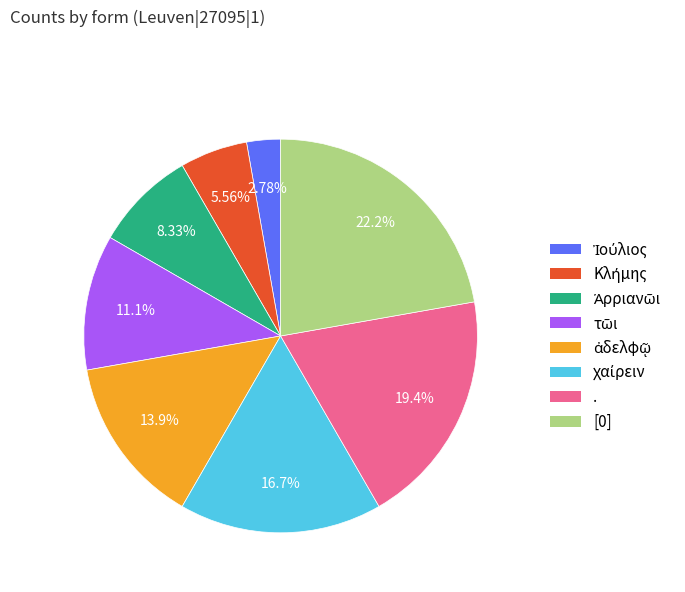

Does any single category account for the majority?

No